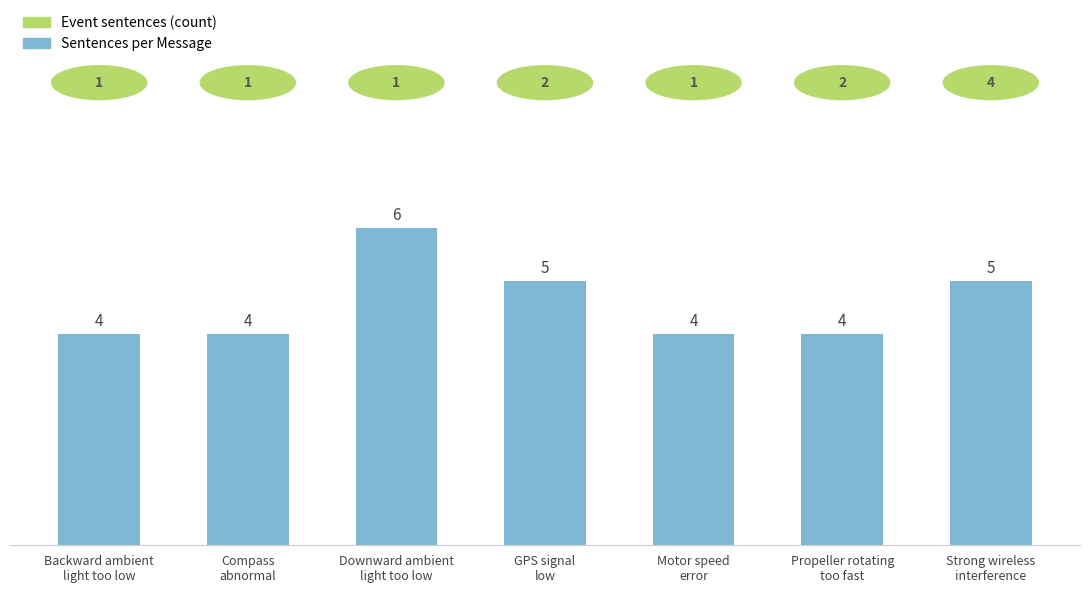

True or false: the data shows 7 at GPS signal
low.

False